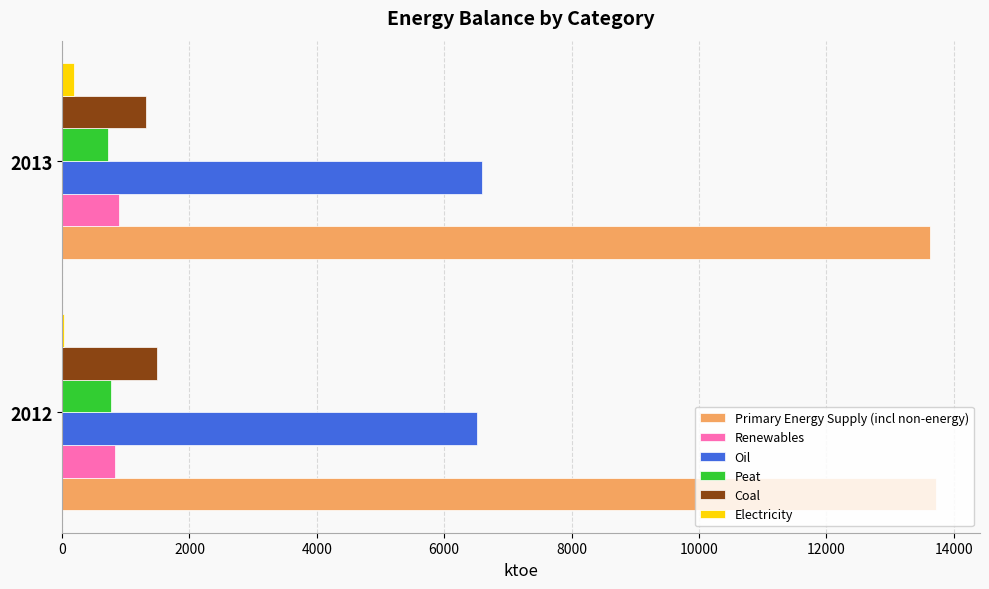

Is the value of Peat at 2012 greater than the value of Primary Energy Supply (incl non-energy) at 2013?

No